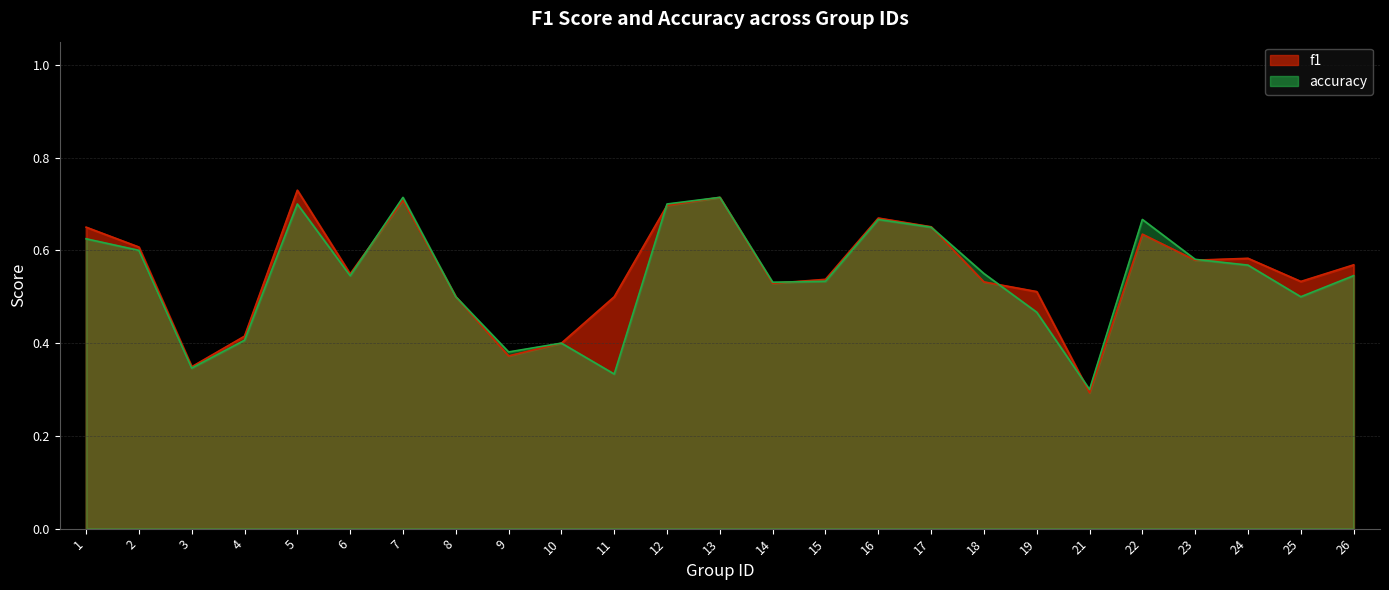

Rank the series by their average value, from lowest to highest.

accuracy, f1